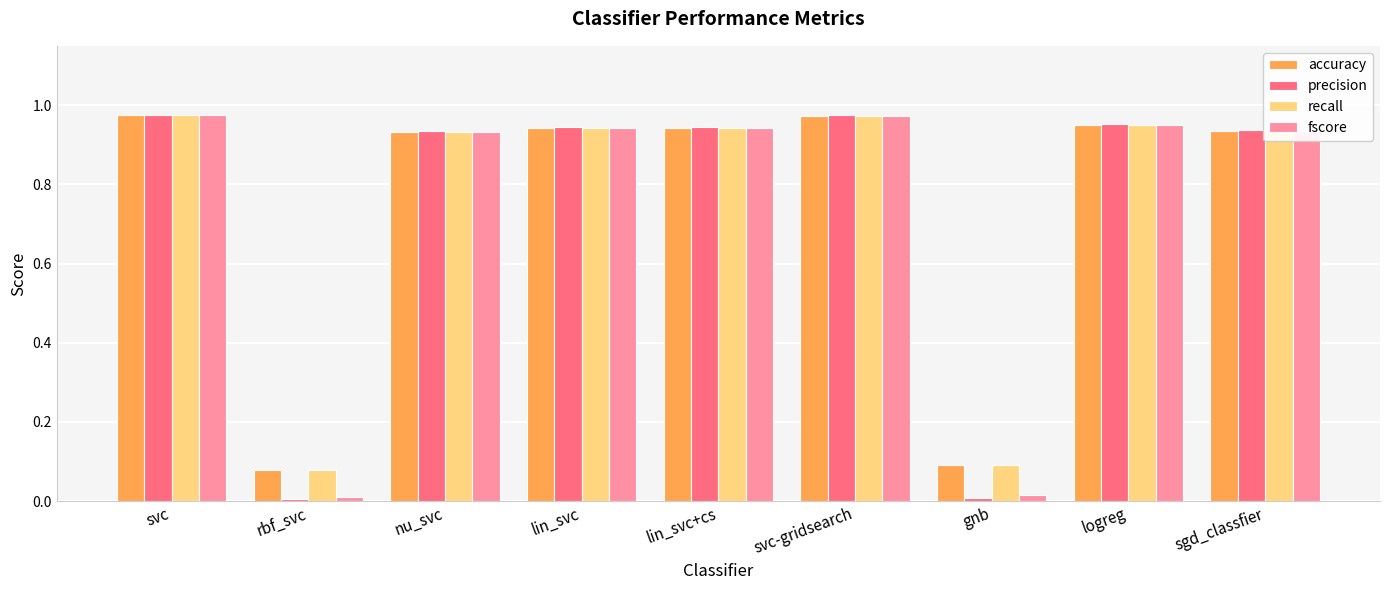

Which series has the largest range (max minus min)?

precision